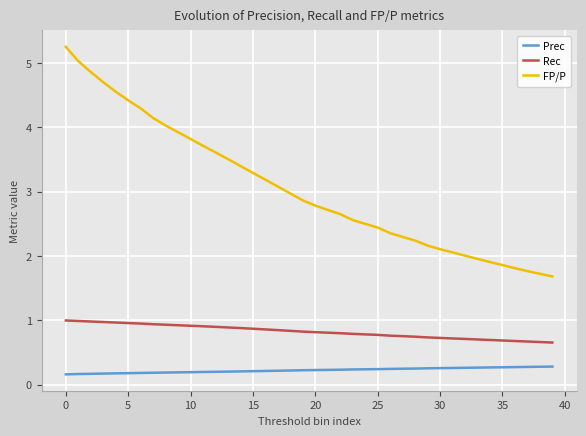

What is the smallest value displayed?

0.2